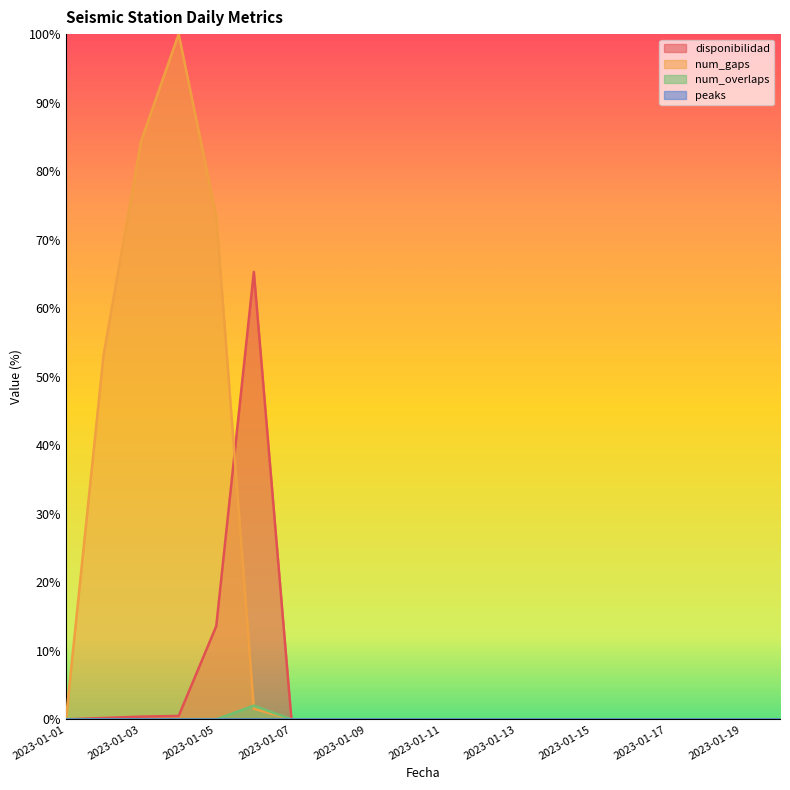

In disponibilidad, how many points are higher than both neighbors (excluding endpoints)?

1